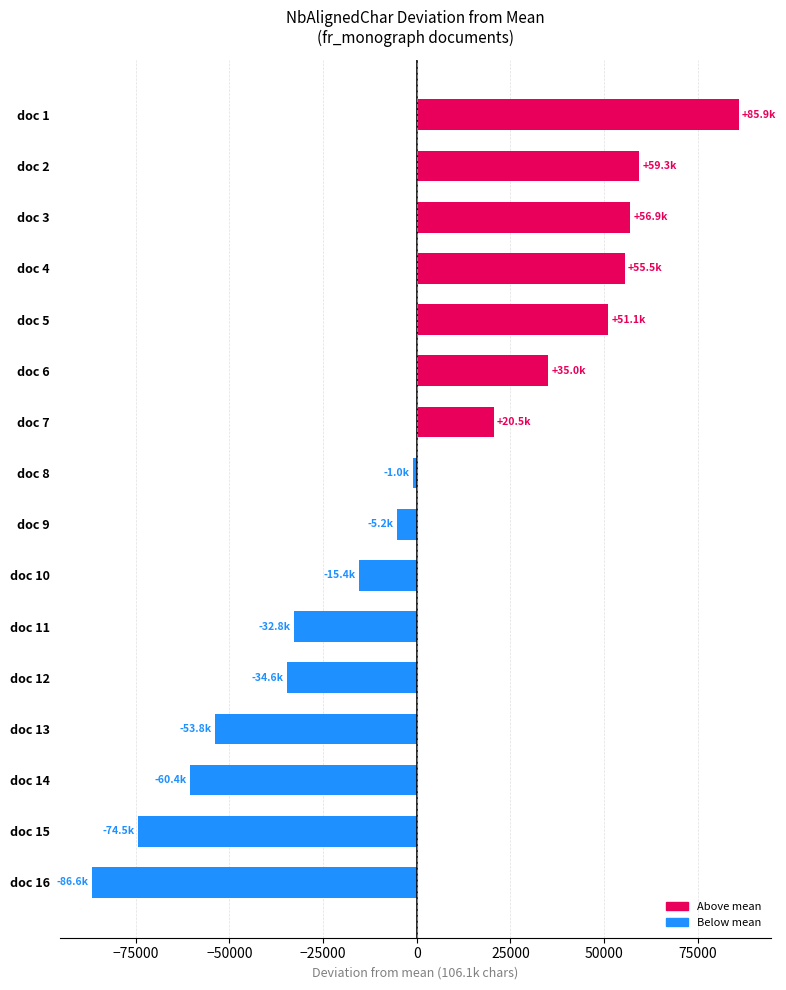

How many bars are there in total?

16